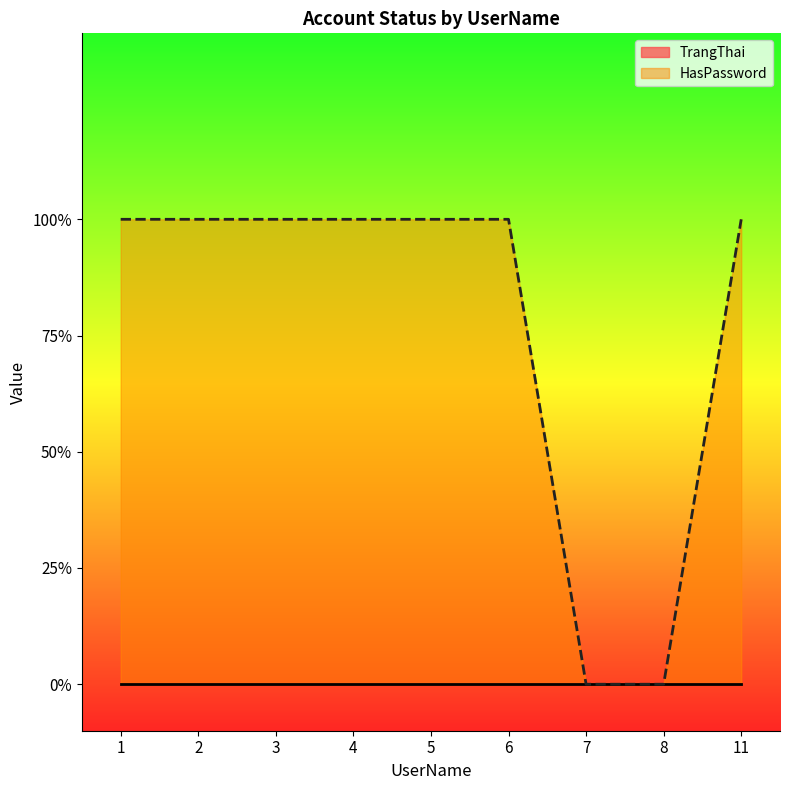

True or false: there are more than 2 points higher than both neighbors.

False